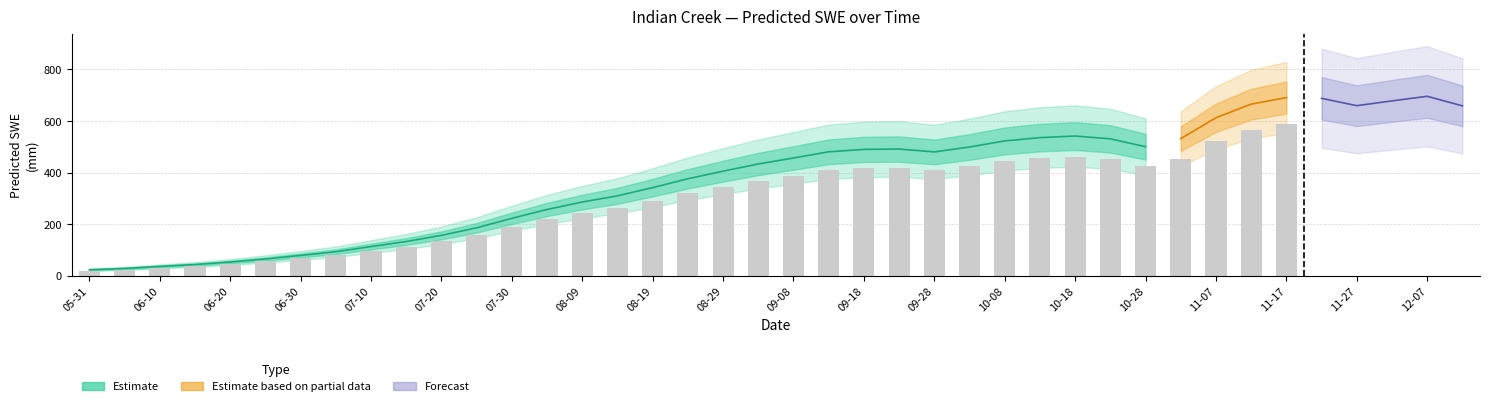

The value at 2009-06-30 is 78.1. True or false?

True